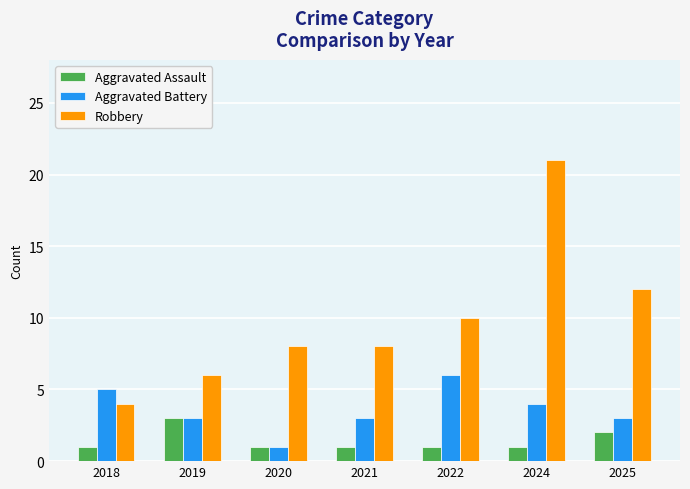

At which category is the sum across all series the highest?

2024